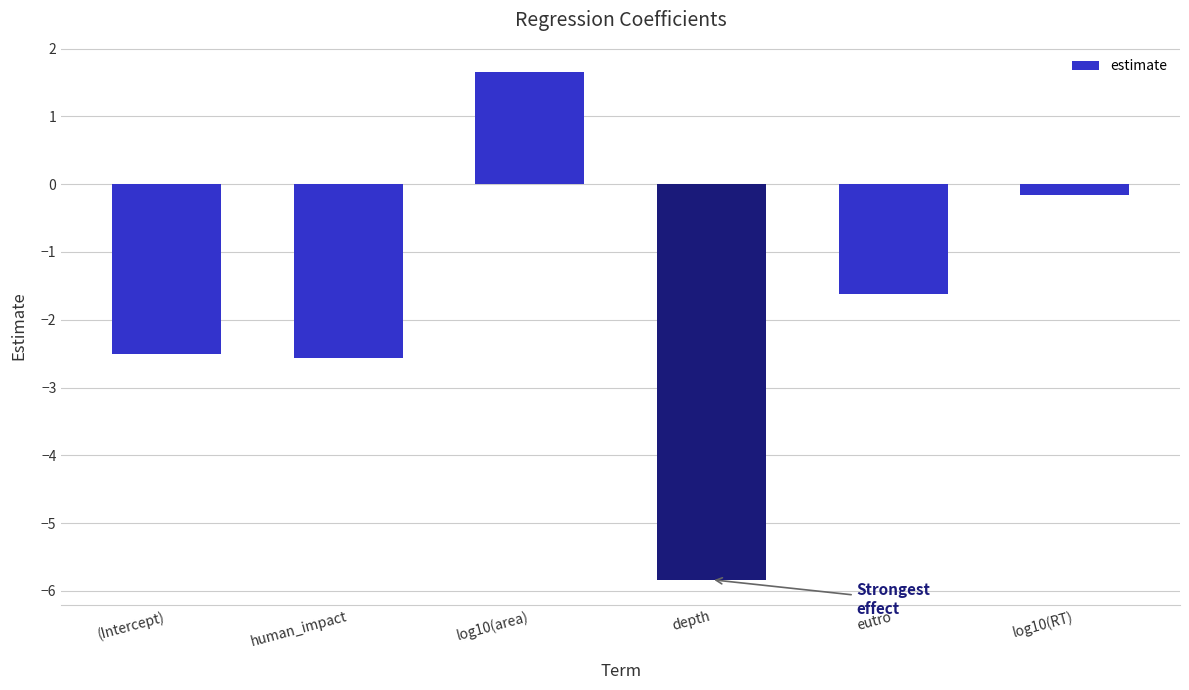

The chart shows a value of -0.9 at eutro. True or false?

False